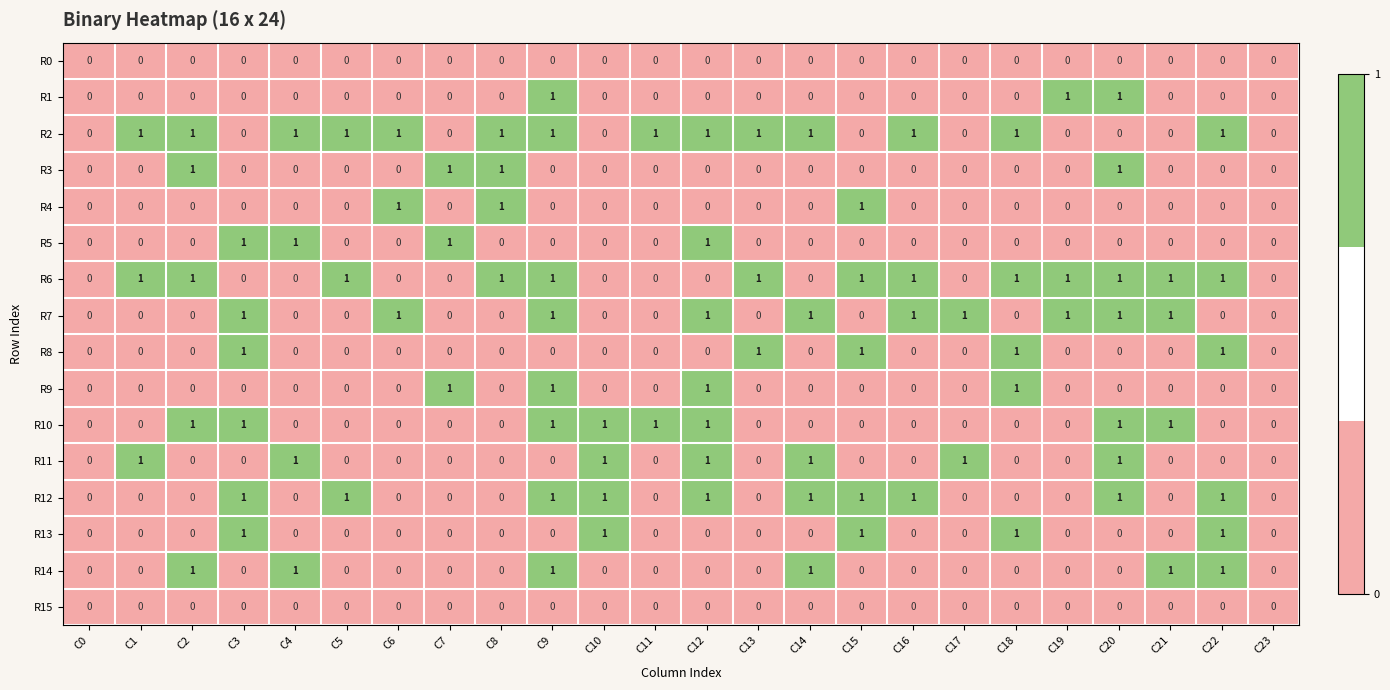

How many data points does each series have?

24